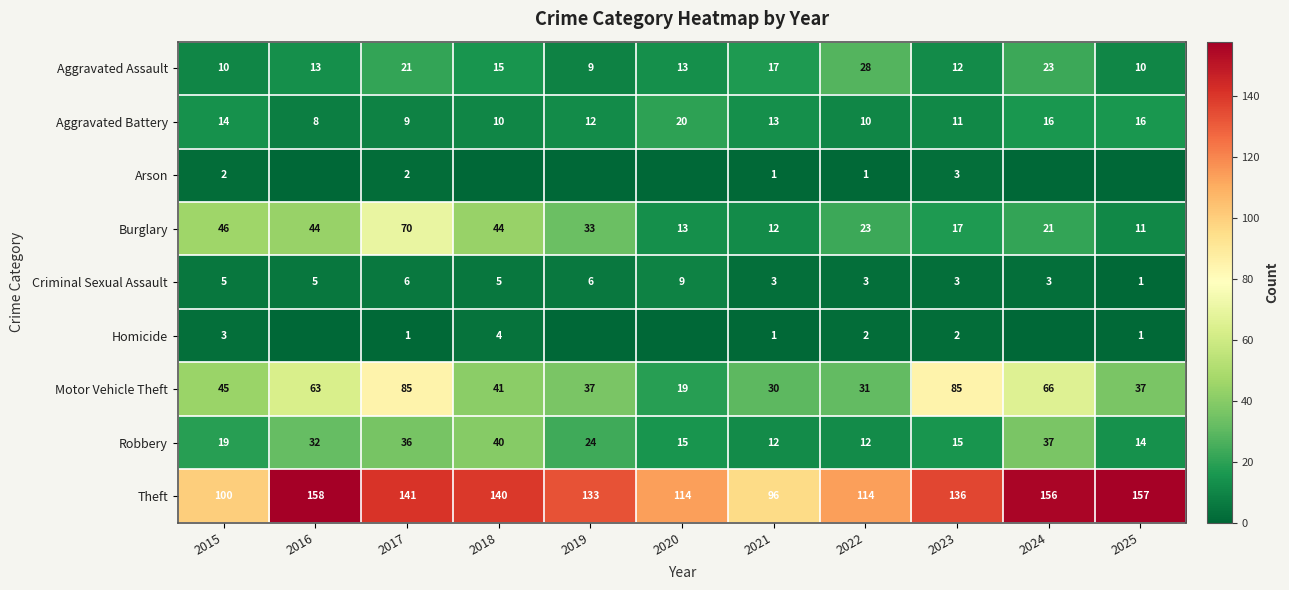

Is it true that Aggravated Assault equals 5 at 2021?

False